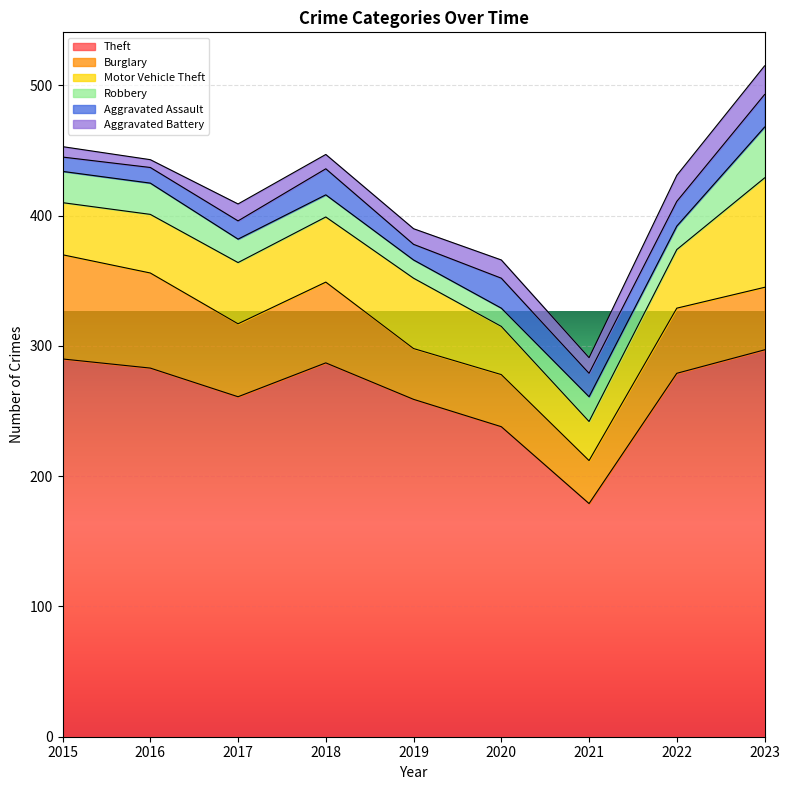

Between which two adjacent categories do Robbery and Aggravated Assault first intersect?

2017 and 2018